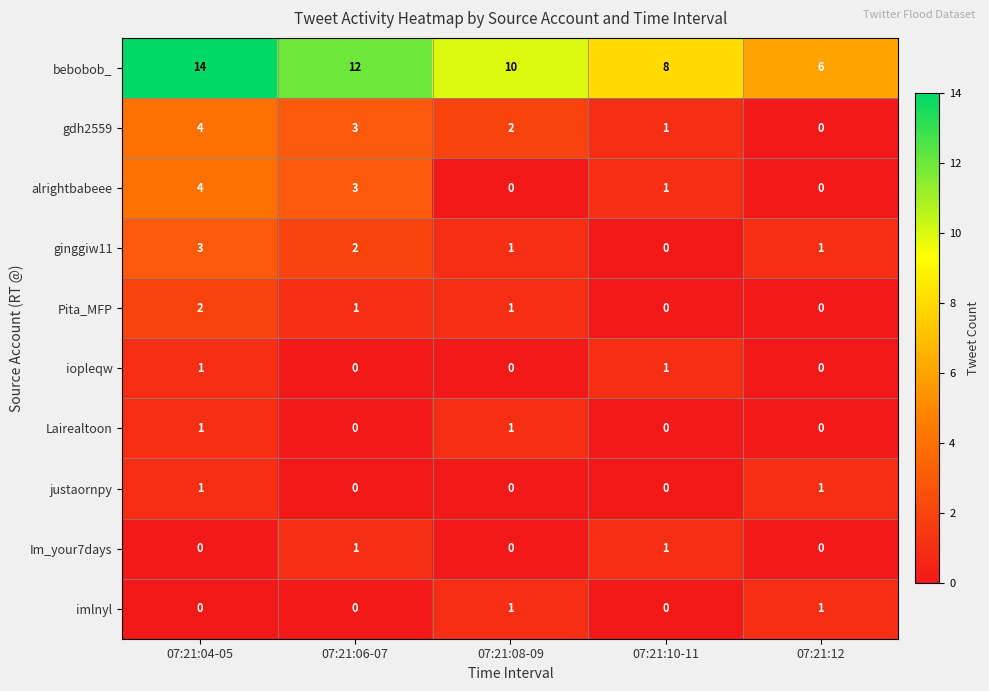

At which label does Pita_MFP first exceed 1?

07:21:04-05